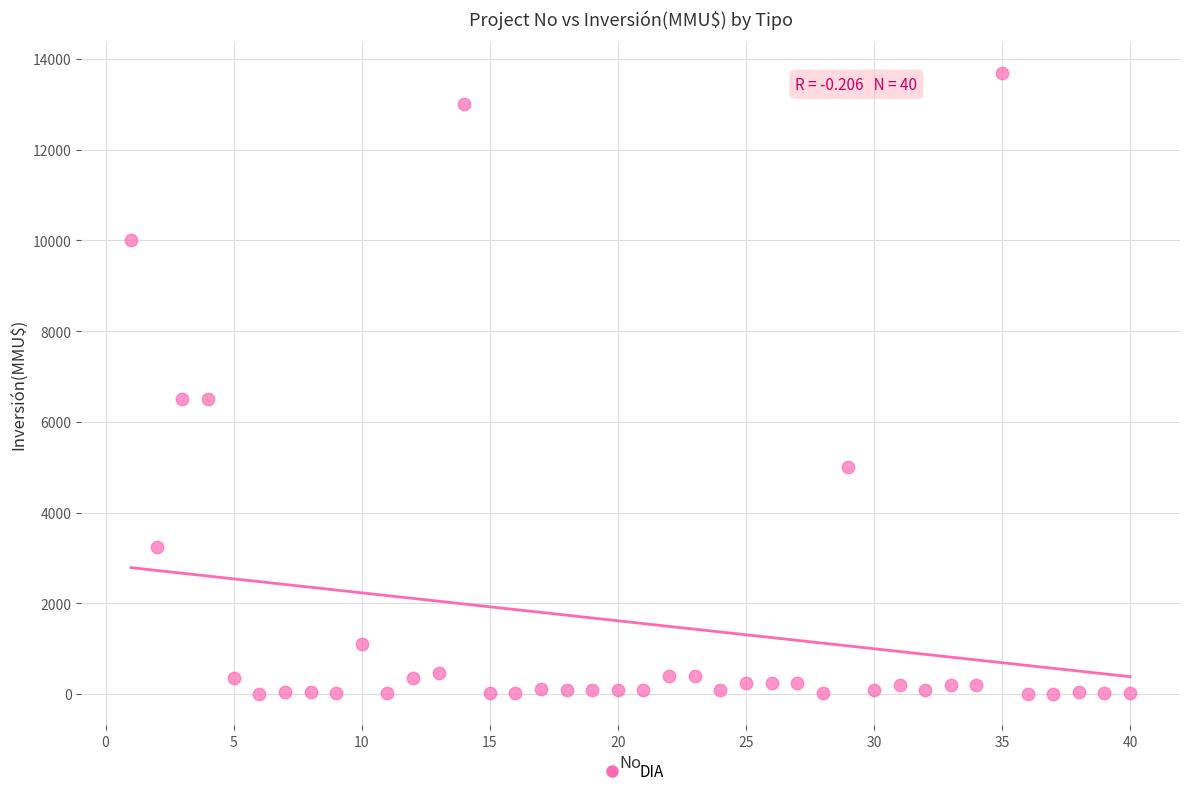

What is the range of Y values (max minus min)?

13700